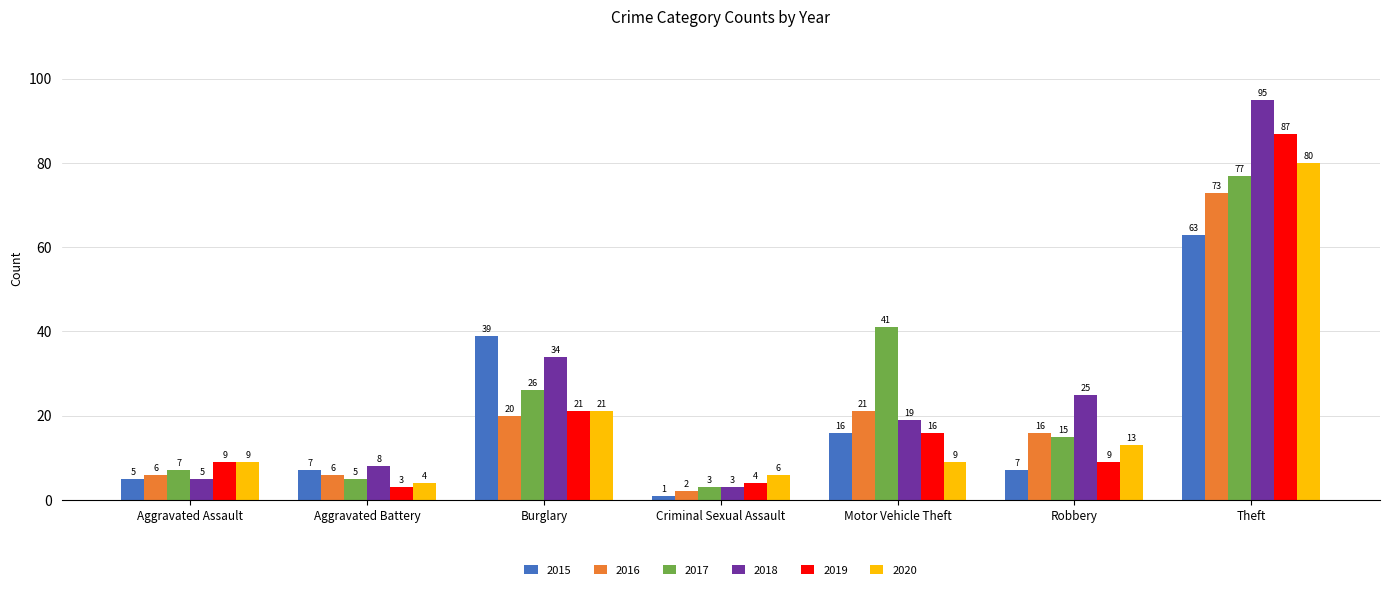

How many data points in 2016 are less than 16?

3